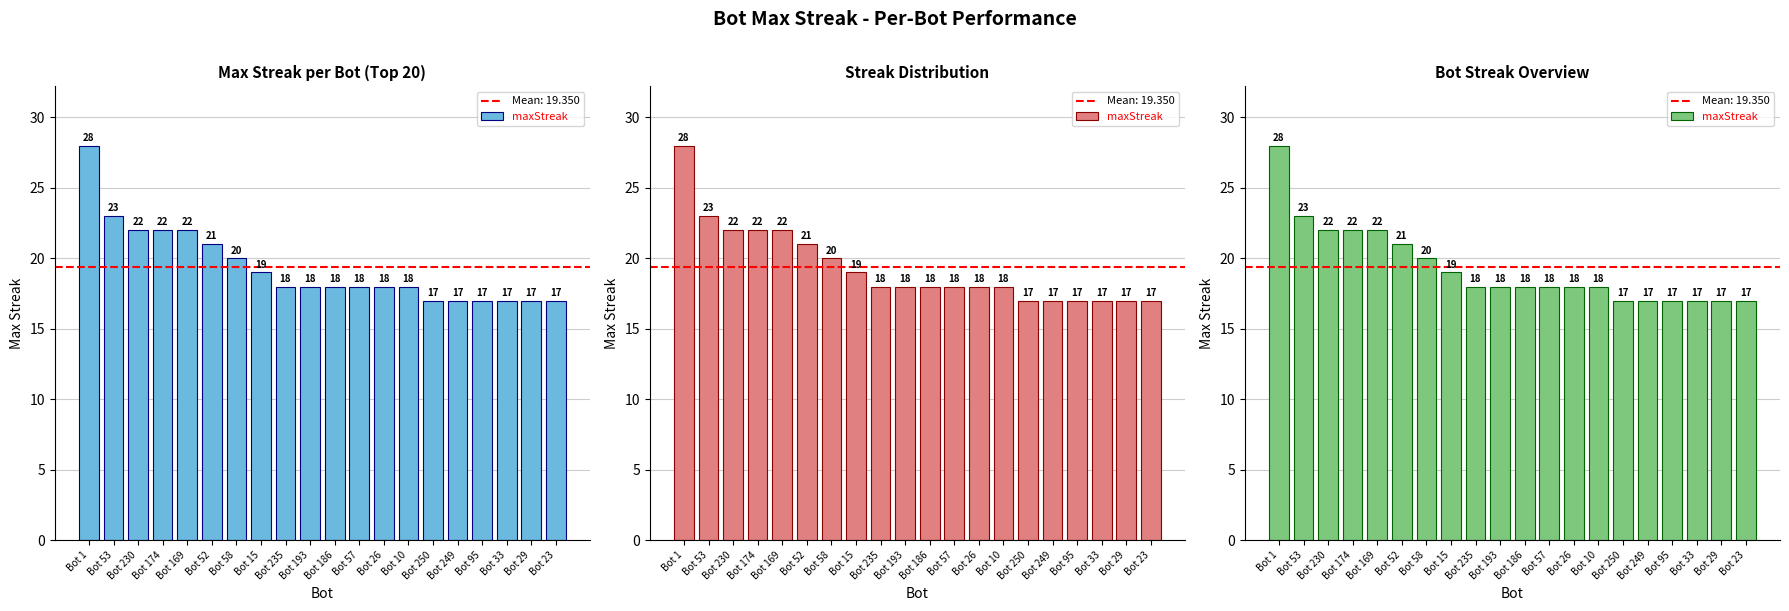

How many bars are there in total?

20